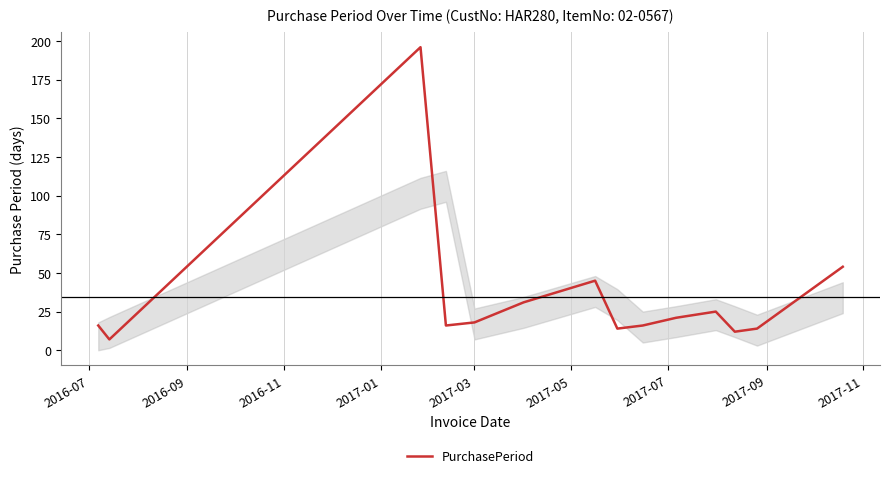

What is the maximum value shown in the chart?

196